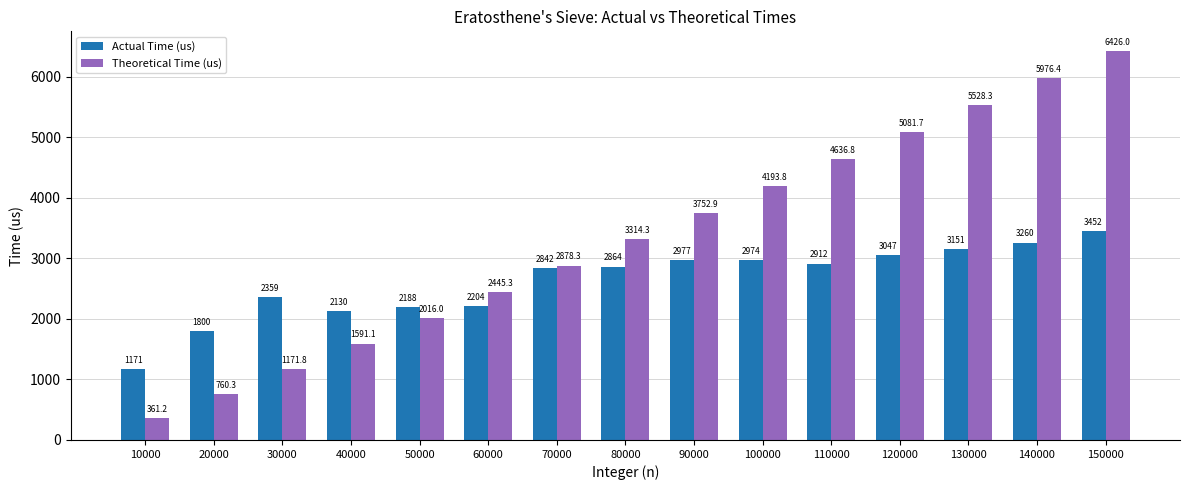

What is the lowest value of the Theoretical Time (us) series?

361.2